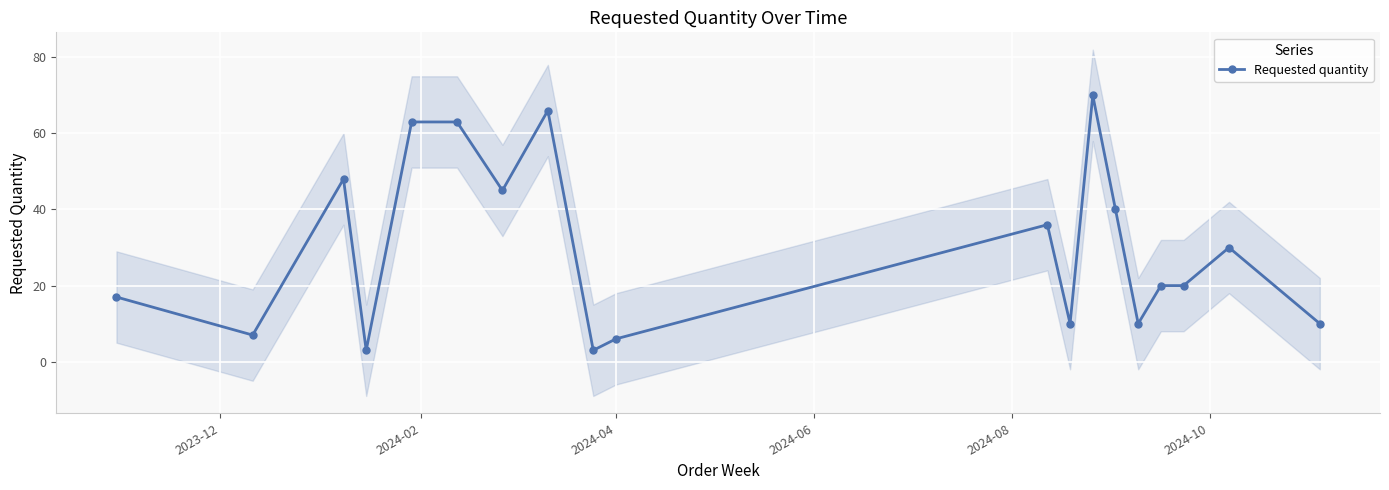

True or false: the data has more than 1 interior local peaks.

True